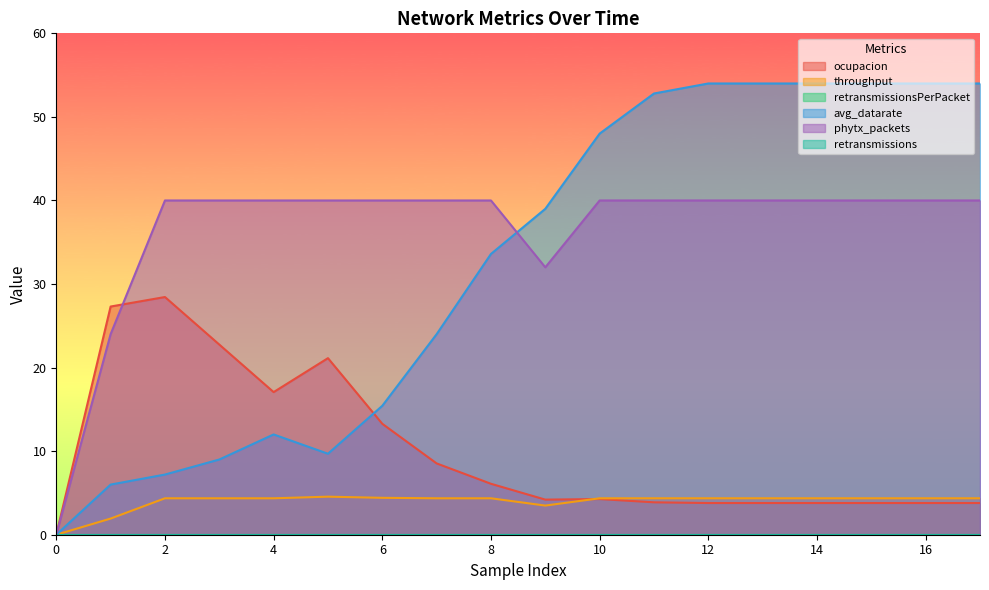

Where is ocupacion nearest to the value 14?

6